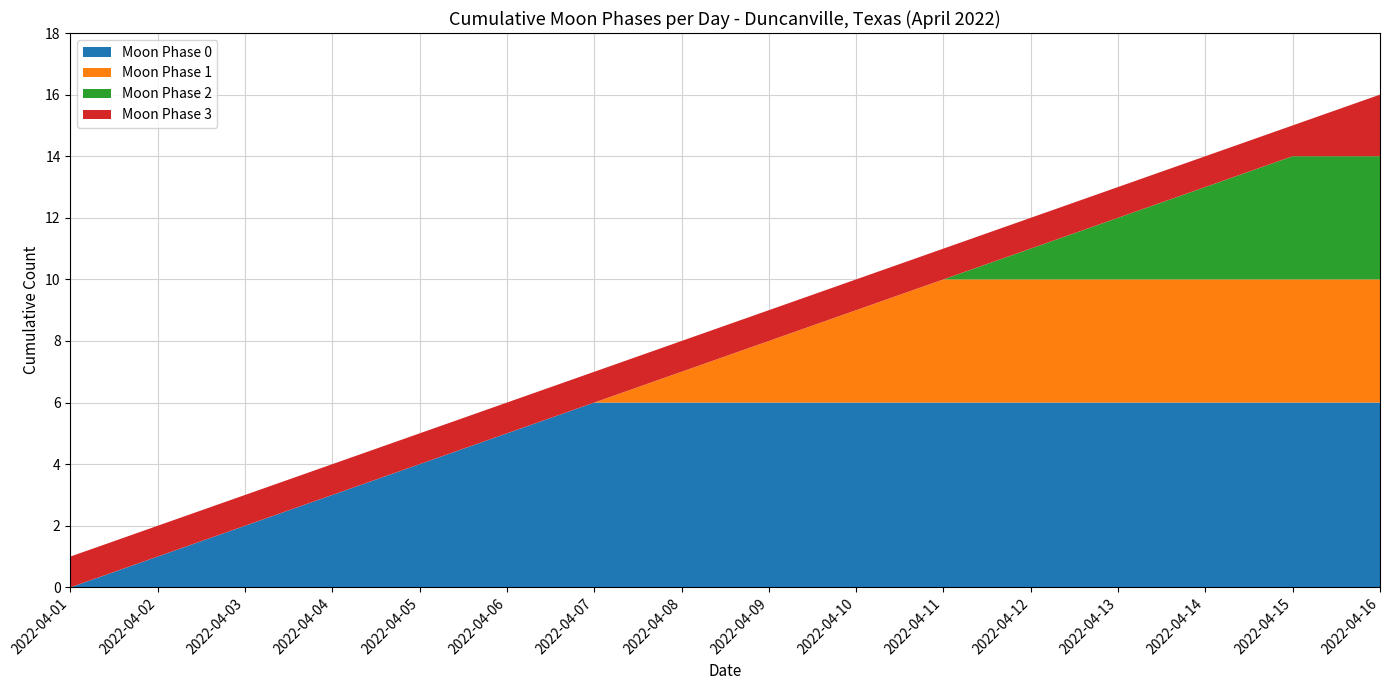

Is it true that Moon Phase 0 equals 2 at 2022-04-06?

False